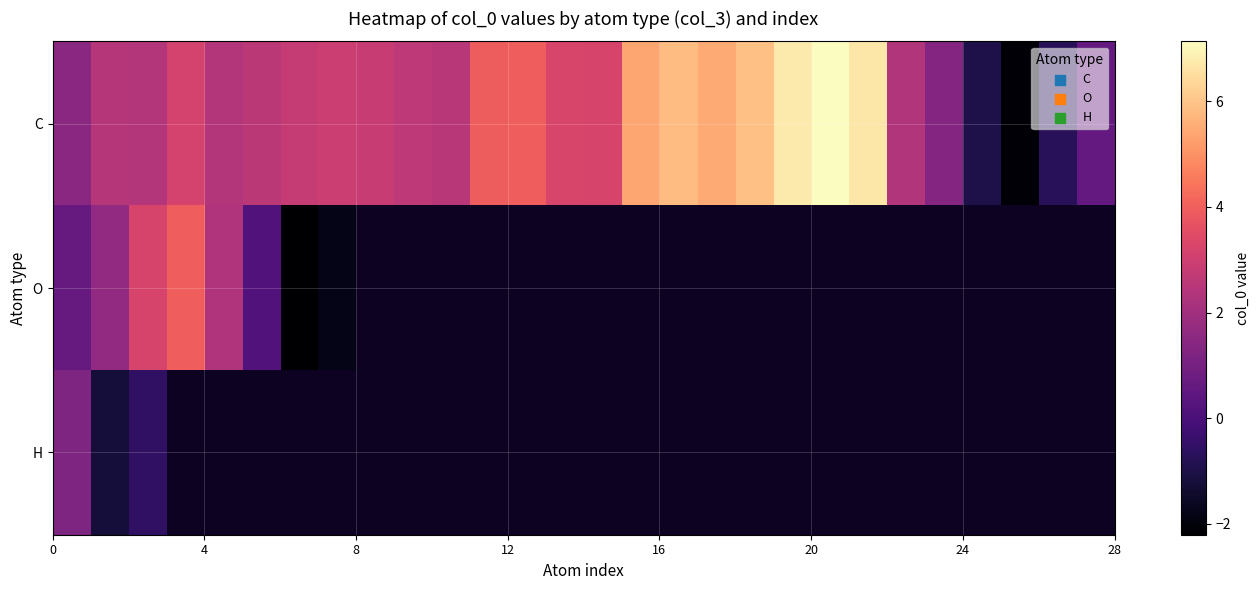

At how many categories does at least one series exceed 0?

25